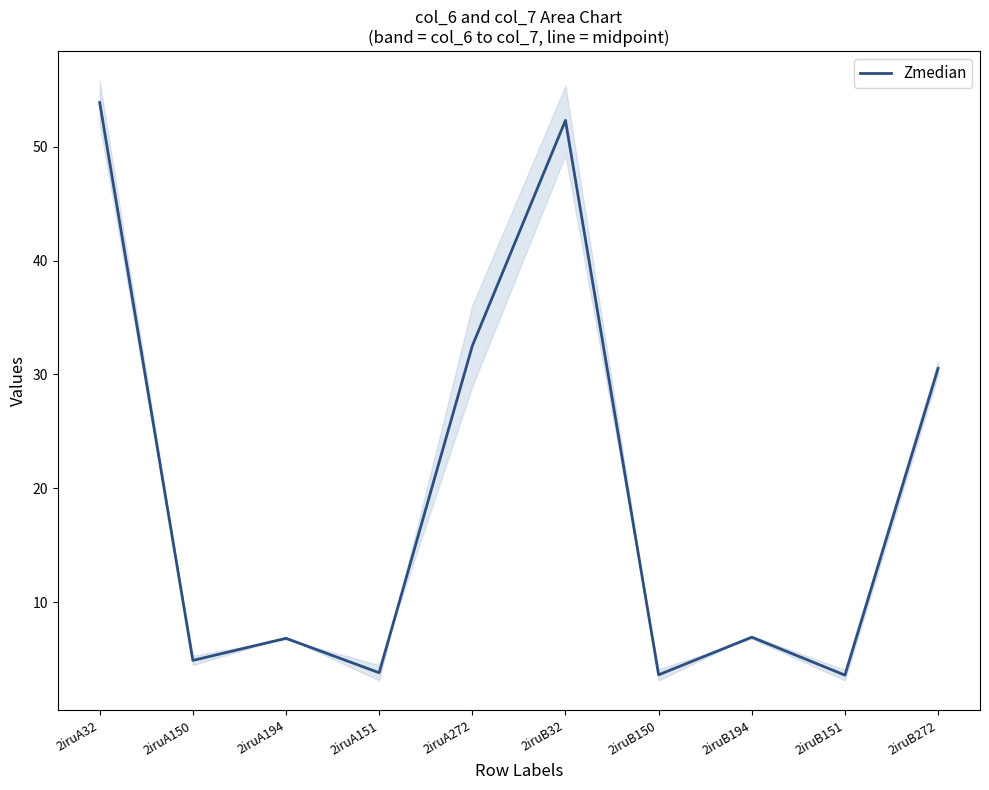

What is the sum of the values at 2iruA150 and 2iruB194?

11.8